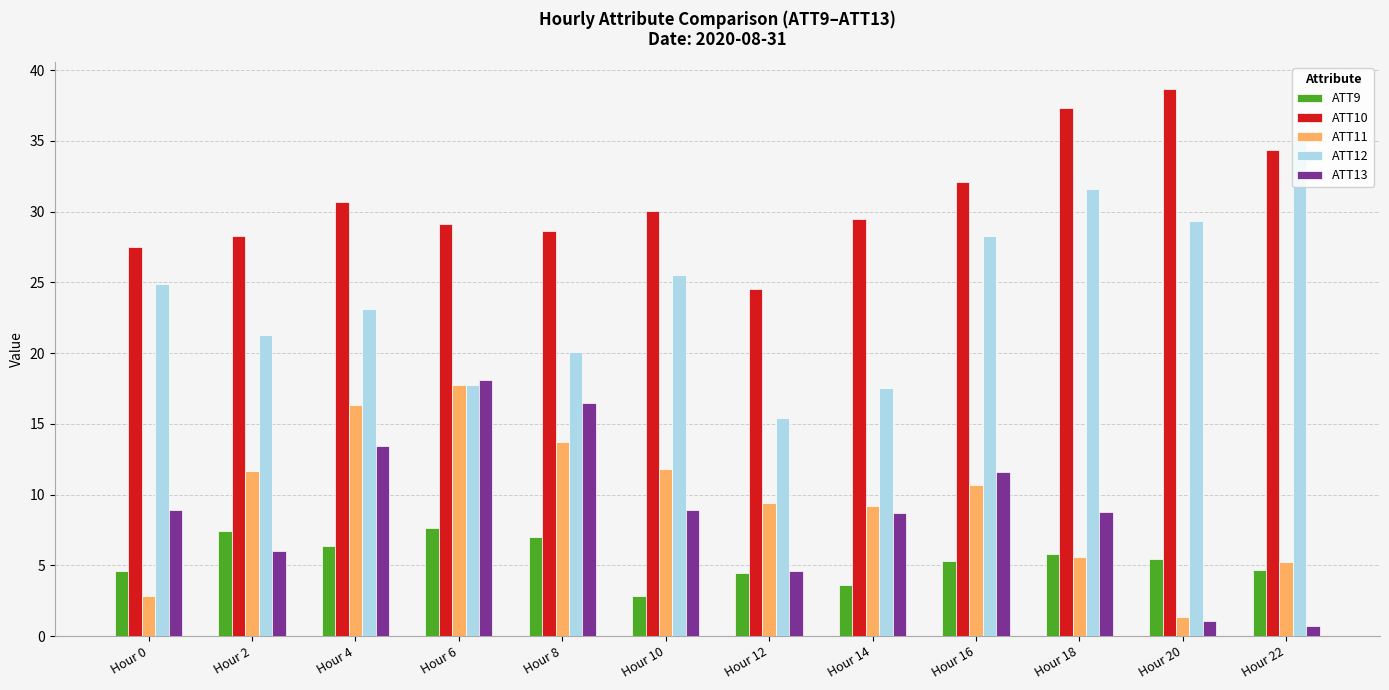

How many values in the ATT10 series exceed 30?

6